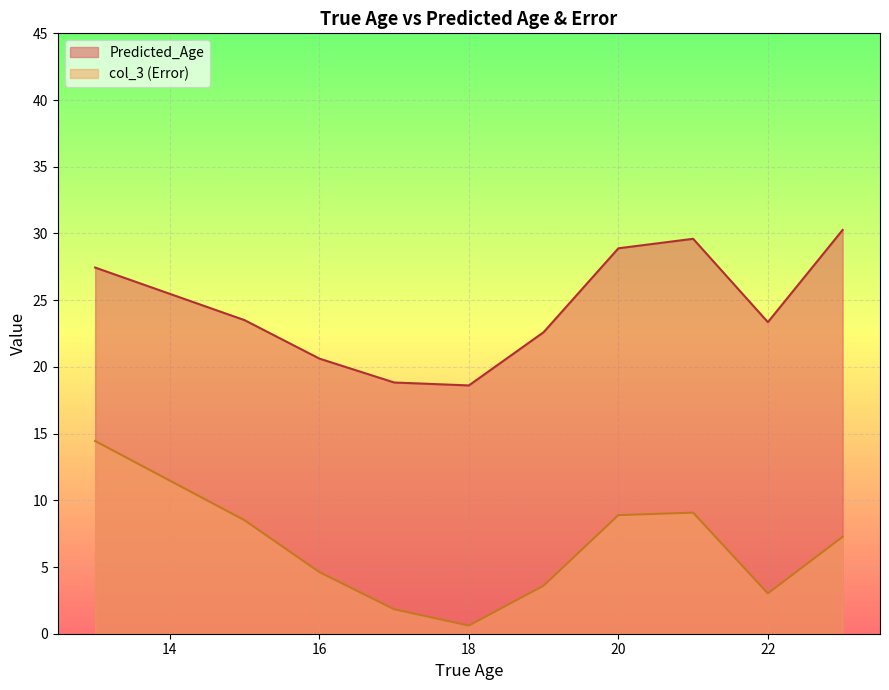

What is the total value across all series at 20?

37.8